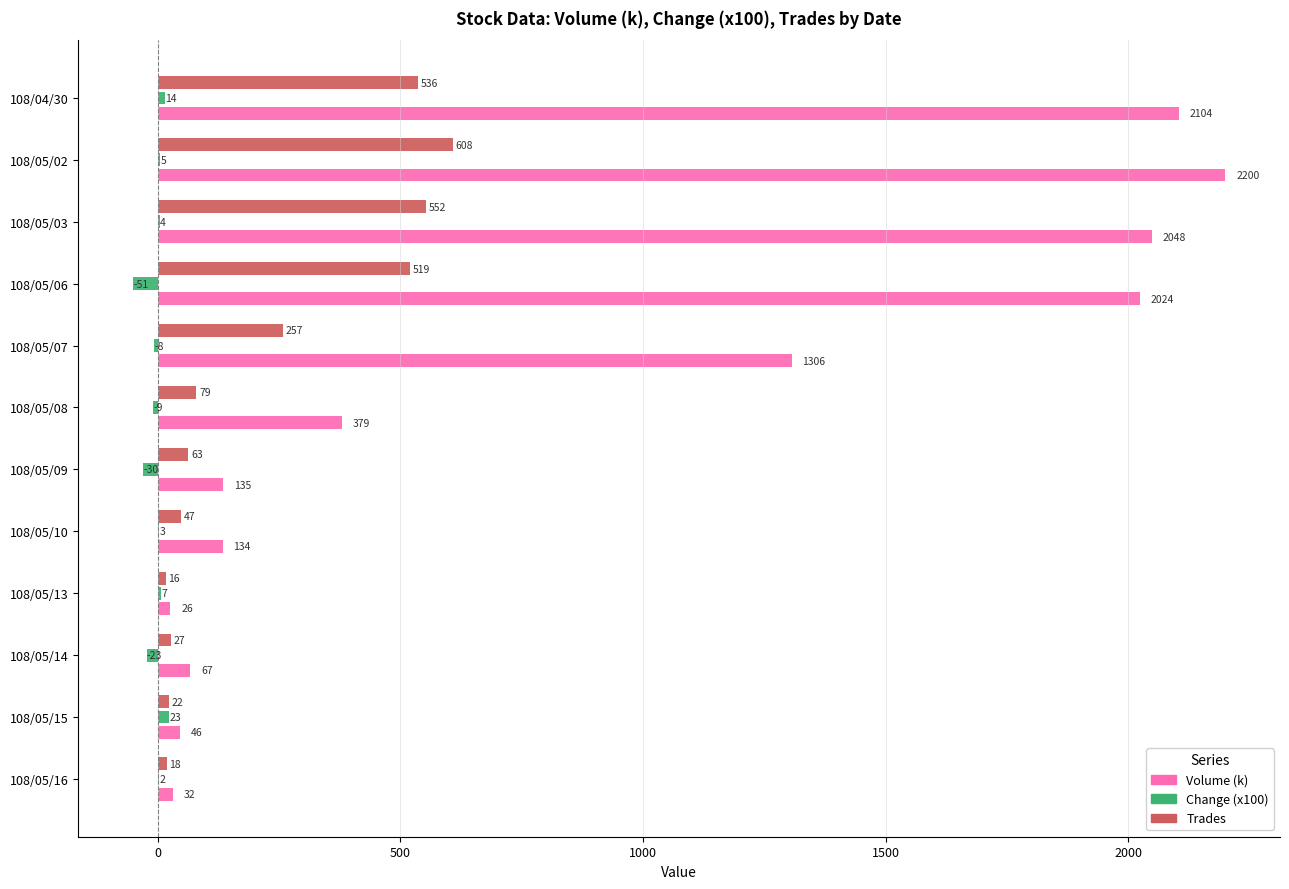

Between 108/05/03 and 108/05/06, which series saw the biggest shift?

Change (x100)